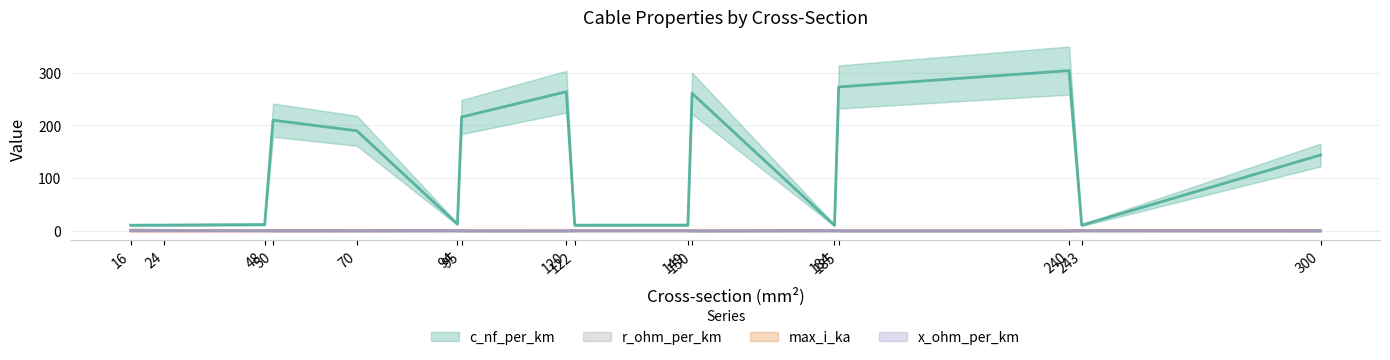

True or false: x_ohm_per_km has a value of 0.1 at 185.

True